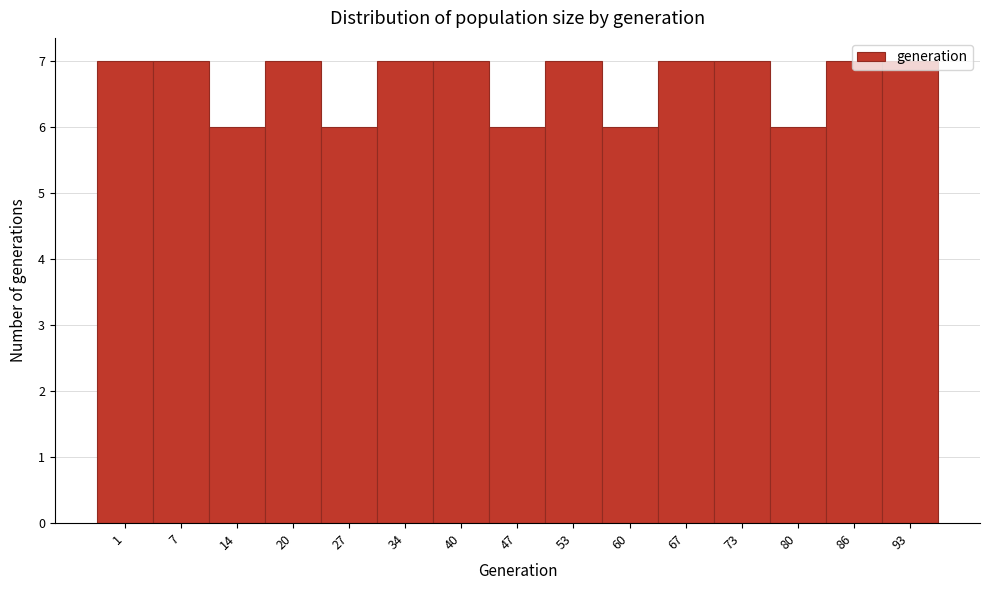

Approximately how many times larger is the value at 93 compared to 34?

1.0